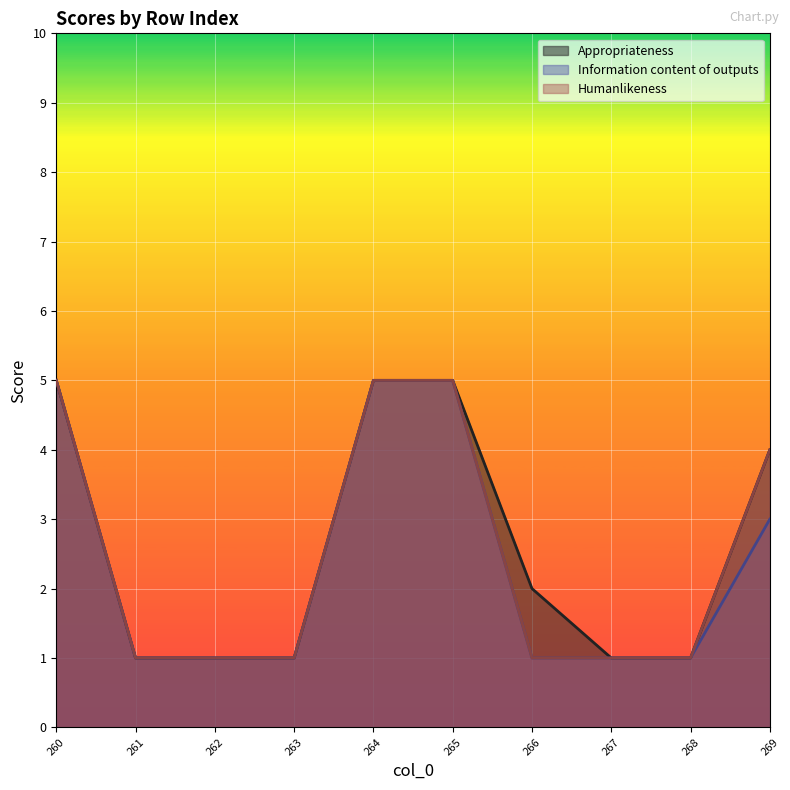

What is the value of the Humanlikeness point at the 8th from the left?

1